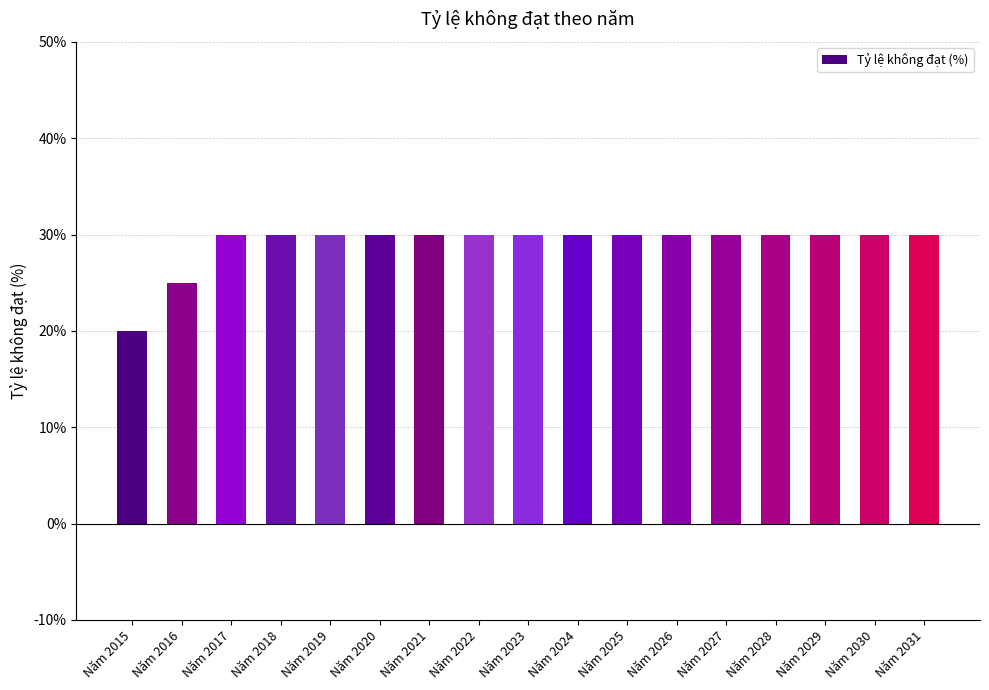

How many series are shown in this chart?

1